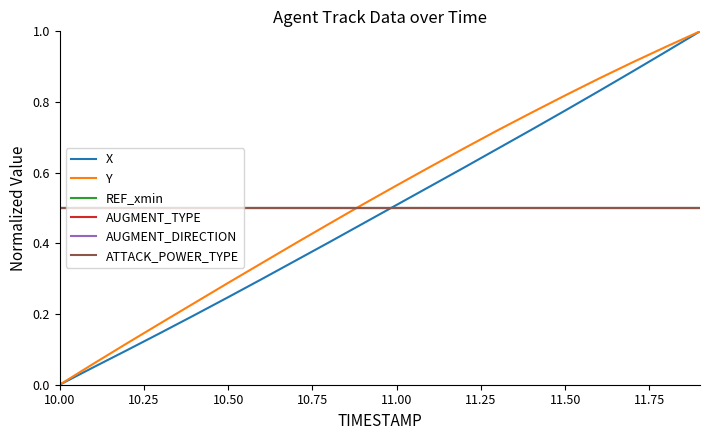

Is this an area chart (filled region under the line)?

No